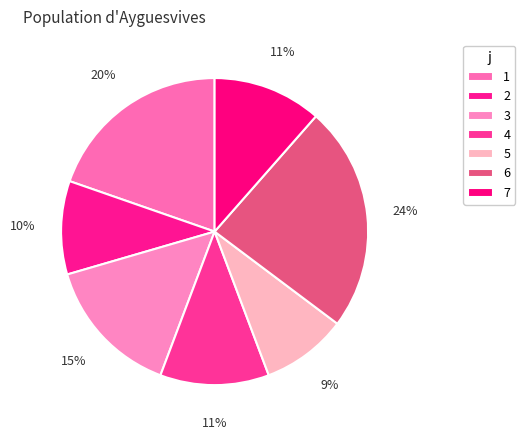

What percentage is the 5 slice, to the nearest percent?

9%